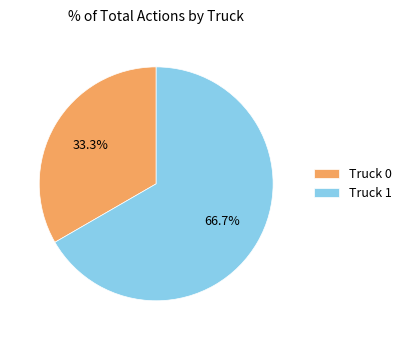

Which category has the biggest portion of the pie?

Truck 1